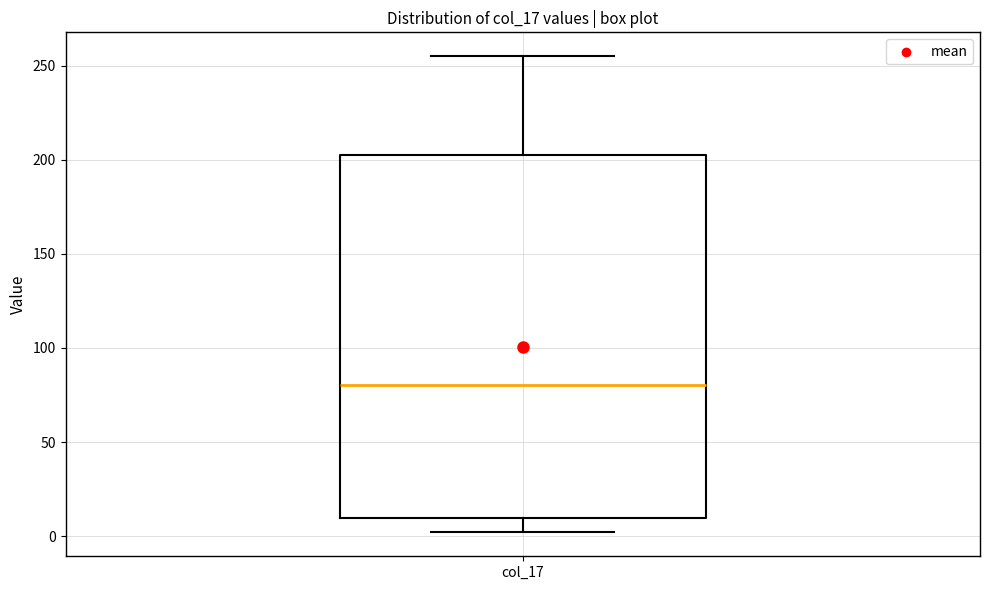

Where does the median line of the box for col_17 sit on the y-axis? The values are not printed on the chart, so give them approximately, as read against the axis.

80